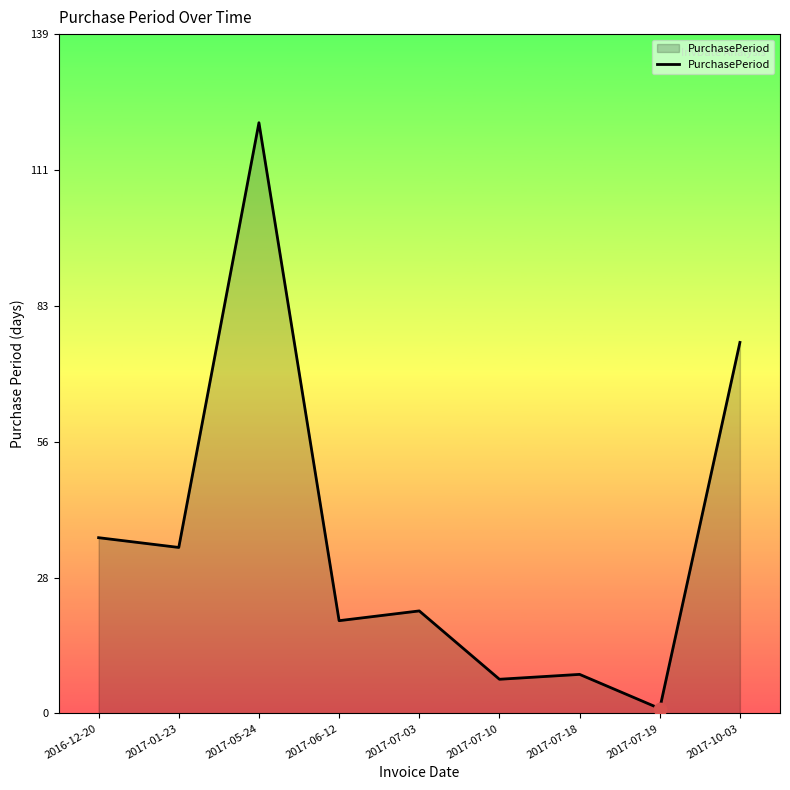

Between 2017-06-12 and 2017-10-03, which is larger?

2017-10-03